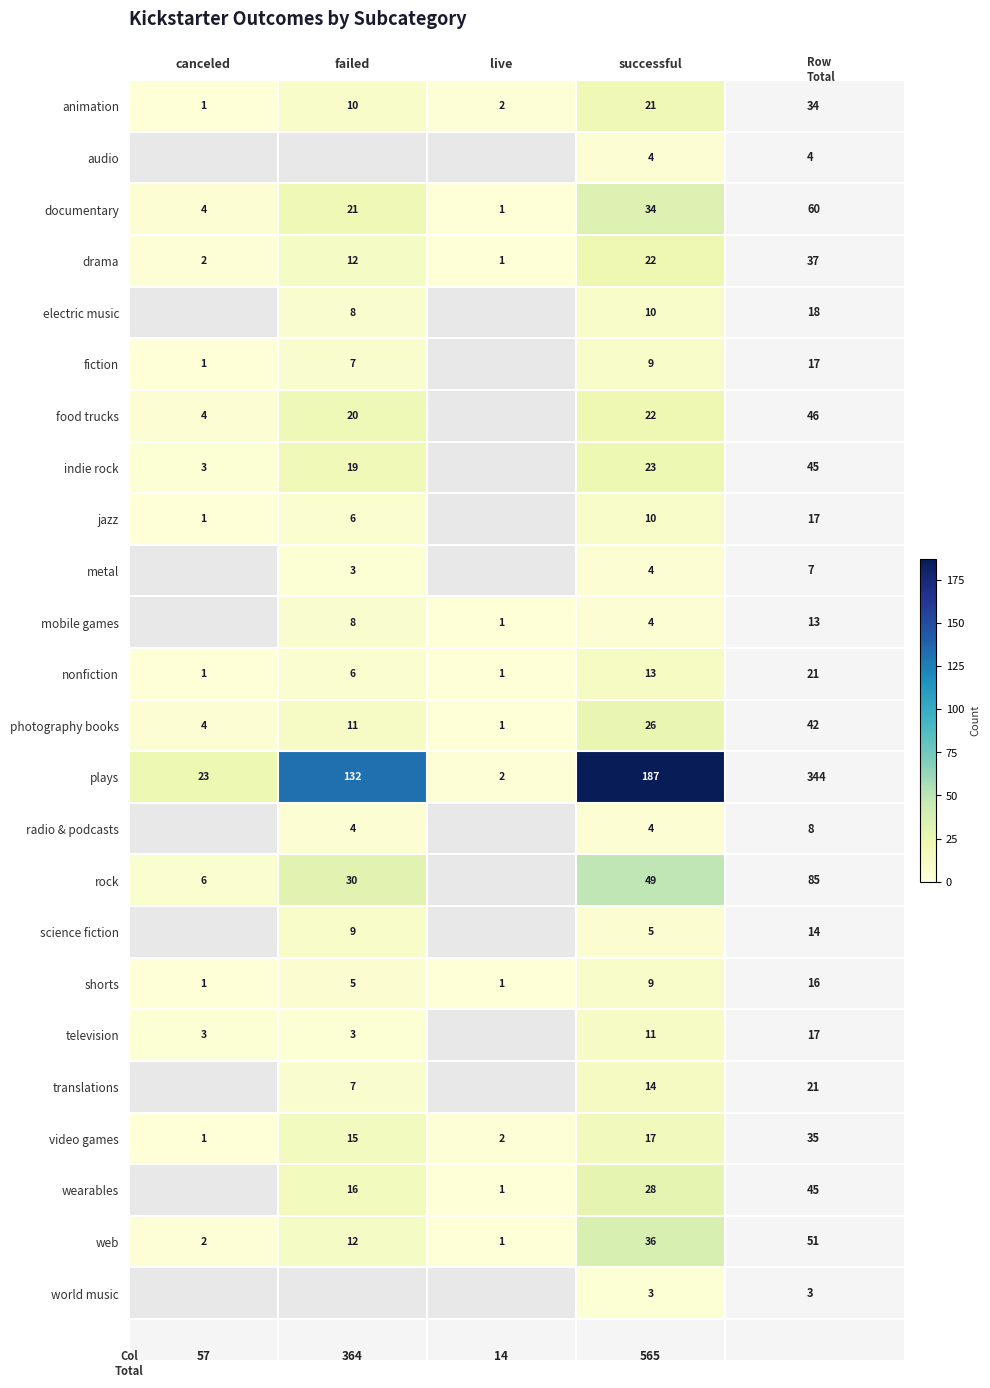

True or false: drama has a value of 38 at successful.

False